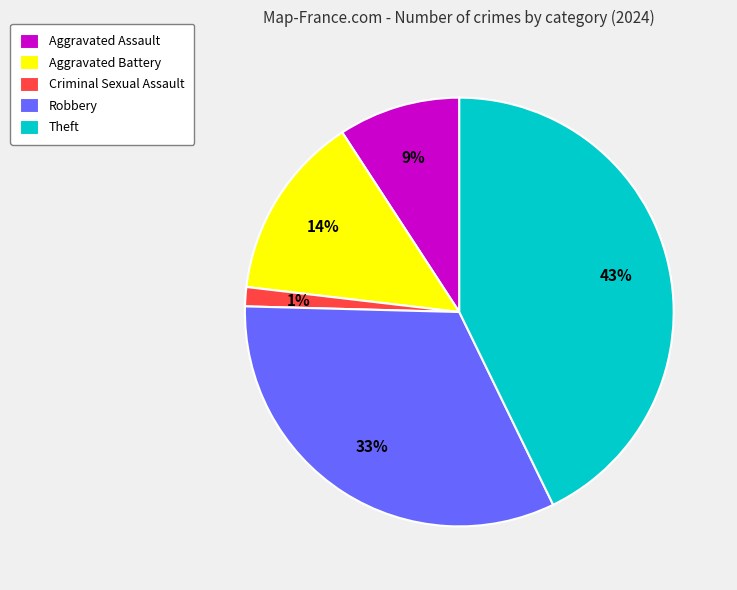

Between Criminal Sexual Assault and Aggravated Battery, which is larger?

Aggravated Battery